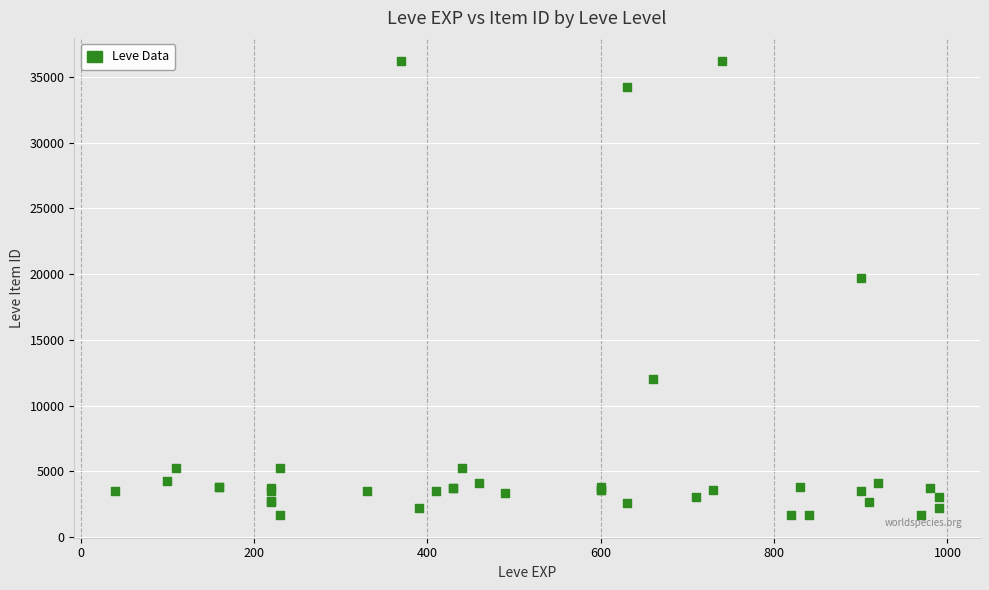

What Y value in the scatter plot is closest to 18967?

19744